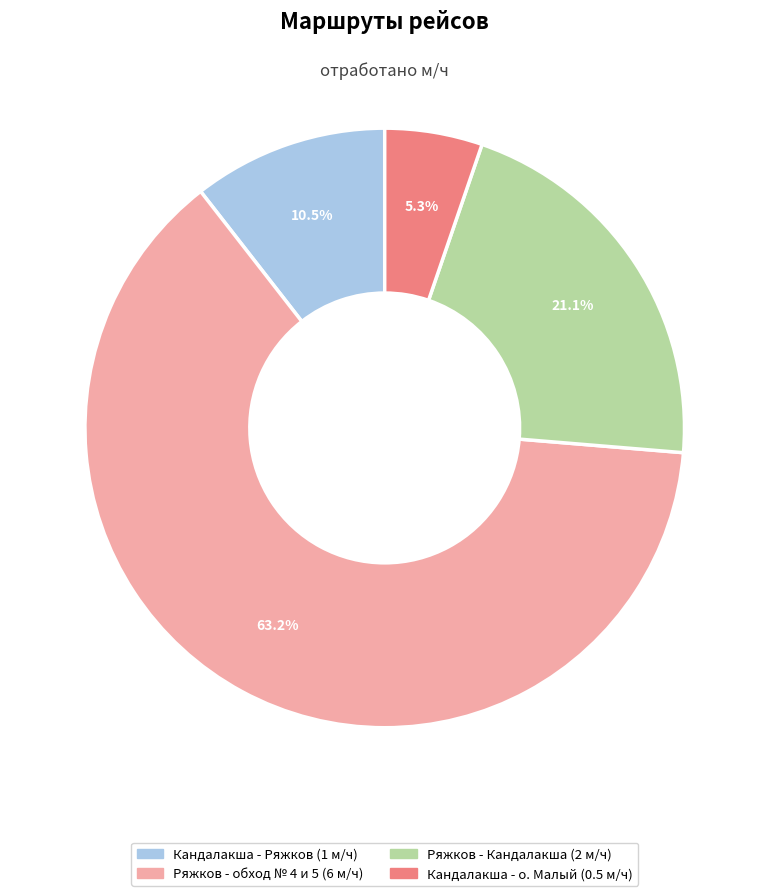

To the nearest percent, what is the average slice percentage?

25%